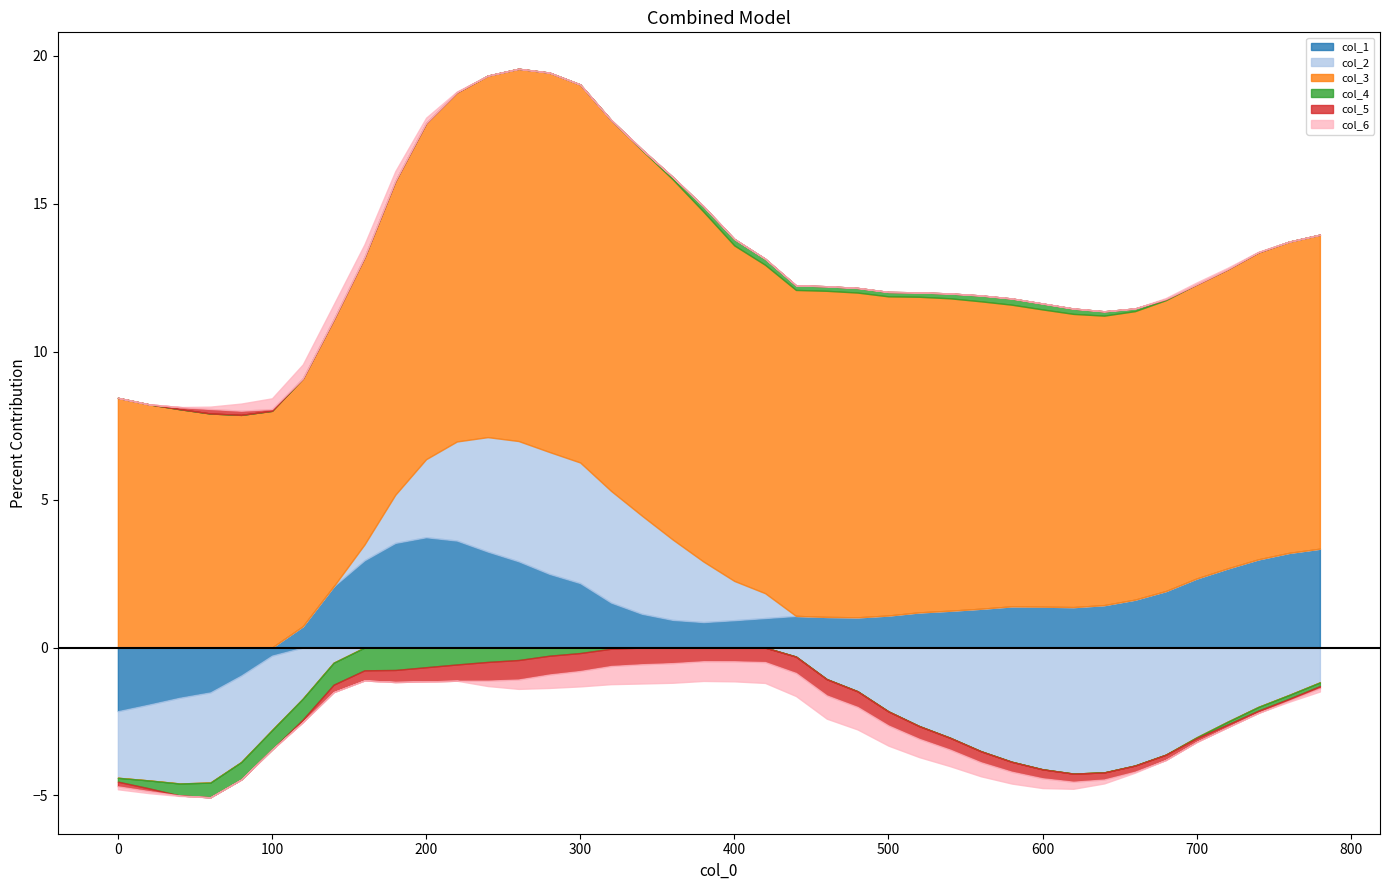

Reading left to right, transcribe all the data shown in this chart.

col_1: -2.2	-1.9	-1.7	-1.5	-0.9	-0.3	0.7	2.1	3.0	3.5	3.7	3.6	3.2	2.9	2.5	2.2	1.5	1.1	0.9	0.9	0.9	1.0	1.1	1.0	1.0	1.1	1.2	1.2	1.3	1.4	1.4	1.4	1.4	1.6	1.9	2.3	2.7	3.0	3.2	3.3
col_2: -2.3	-2.6	-2.9	-3.0	-2.9	-2.5	-1.7	-0.5	0.5	1.6	2.6	3.3	3.9	4.1	4.1	4.1	3.8	3.3	2.7	2.0	1.3	0.8	-0.3	-1.1	-1.5	-2.2	-2.7	-3.0	-3.5	-3.9	-4.1	-4.3	-4.2	-4.0	-3.6	-3.0	-2.5	-2.0	-1.6	-1.2
col_3: 8.4	8.2	8.1	7.9	7.9	8.0	8.4	9.0	9.7	10.6	11.4	11.8	12.2	12.6	12.8	12.8	12.5	12.4	12.2	11.8	11.3	11.1	11.0	11.0	11.0	10.8	10.7	10.6	10.4	10.2	10.0	9.9	9.8	9.8	9.8	9.9	10.1	10.4	10.5	10.6
col_4: -0.1	-0.3	-0.4	-0.5	-0.6	-0.7	-0.7	-0.7	-0.8	-0.8	-0.7	-0.6	-0.5	-0.4	-0.3	-0.2	-0.0	0.0	0.1	0.2	0.2	0.2	0.2	0.2	0.2	0.1	0.1	0.2	0.2	0.2	0.2	0.2	0.1	0.1	0.0	-0.0	-0.1	-0.1	-0.1	-0.1
col_5: -0.2	-0.1	0.1	0.2	0.1	0.1	-0.1	-0.3	-0.3	-0.4	-0.5	-0.5	-0.6	-0.7	-0.6	-0.6	-0.6	-0.6	-0.5	-0.5	-0.5	-0.5	-0.6	-0.6	-0.5	-0.5	-0.4	-0.4	-0.4	-0.3	-0.3	-0.3	-0.2	-0.2	-0.2	-0.1	-0.1	-0.1	-0.1	-0.1
col_6: -0.1	-0.1	-0.0	0.1	0.2	0.4	0.5	0.5	0.4	0.3	0.2	0.0	-0.2	-0.3	-0.5	-0.5	-0.6	-0.7	-0.7	-0.7	-0.7	-0.7	-0.8	-0.8	-0.8	-0.7	-0.6	-0.6	-0.5	-0.4	-0.3	-0.2	-0.1	-0.0	0.0	0.1	0.0	0.0	-0.0	-0.1